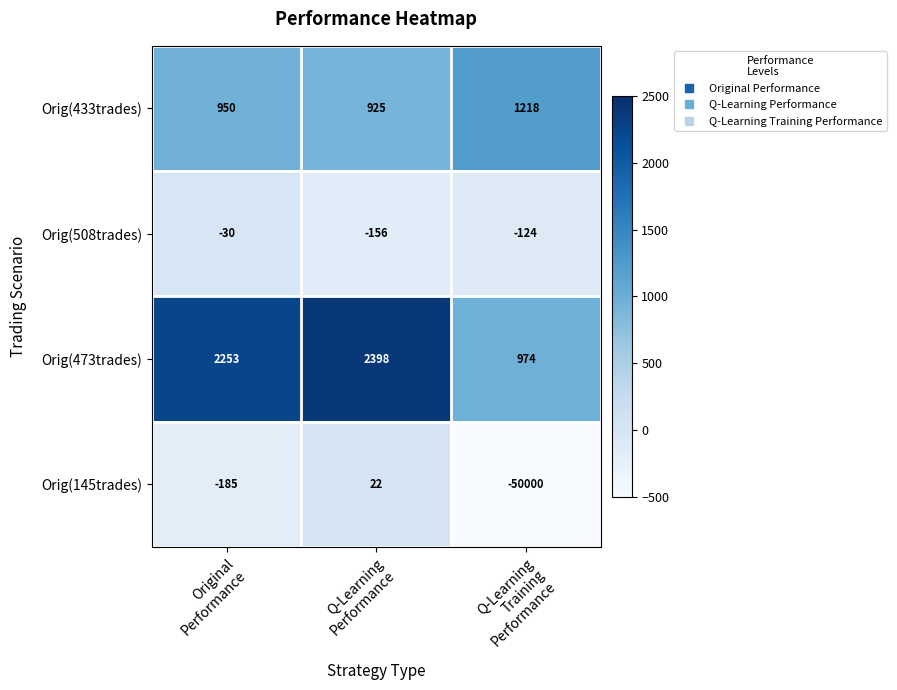

Which series has the largest total across all categories?

Orig(473trades)